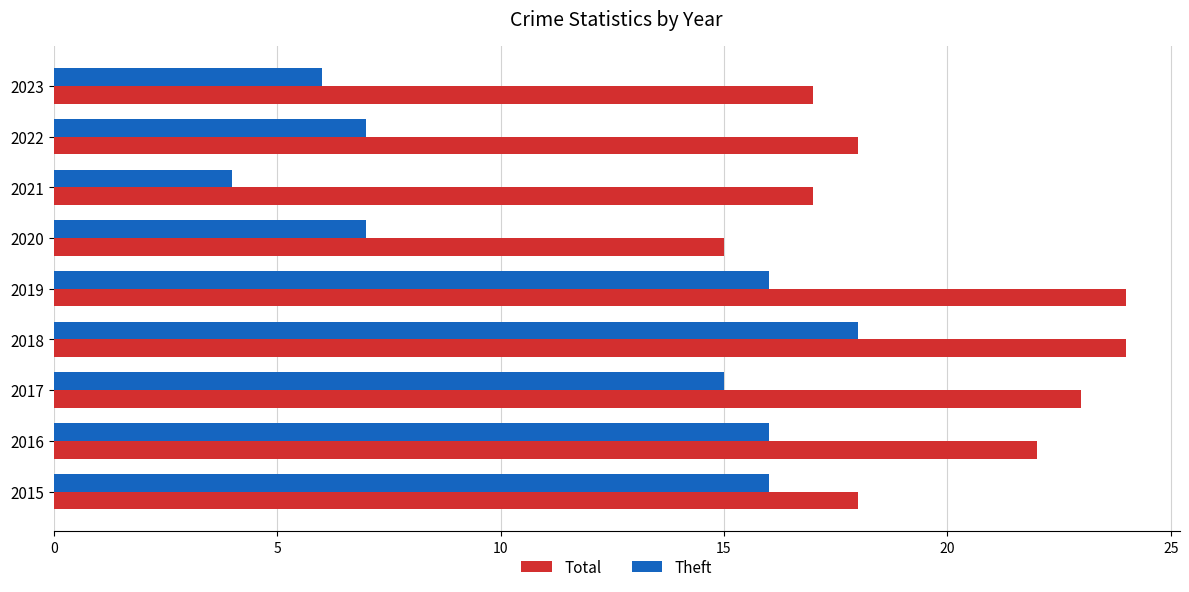

Which series has the largest total across all categories?

Total